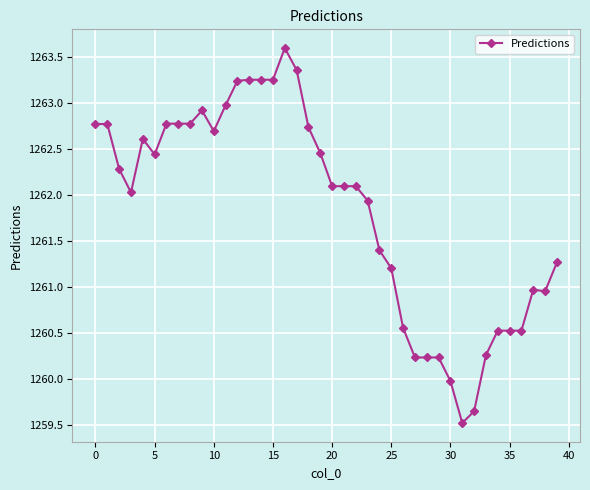

What is the value of the 27th point from the left?

1260.6